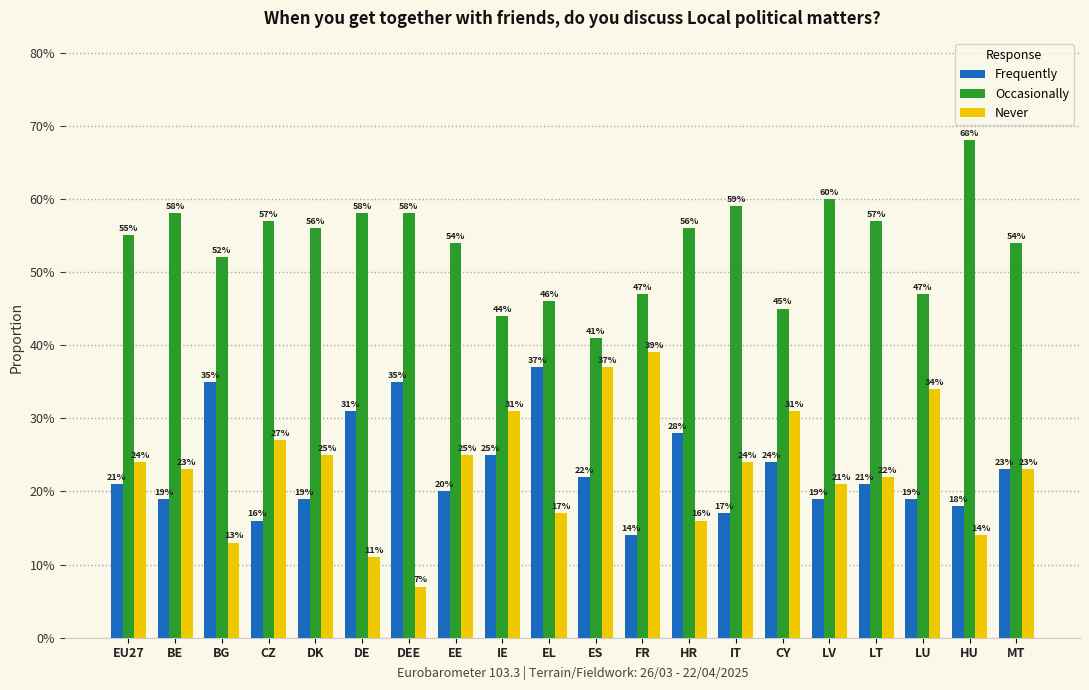

What is the average value of the Never series?

0.2